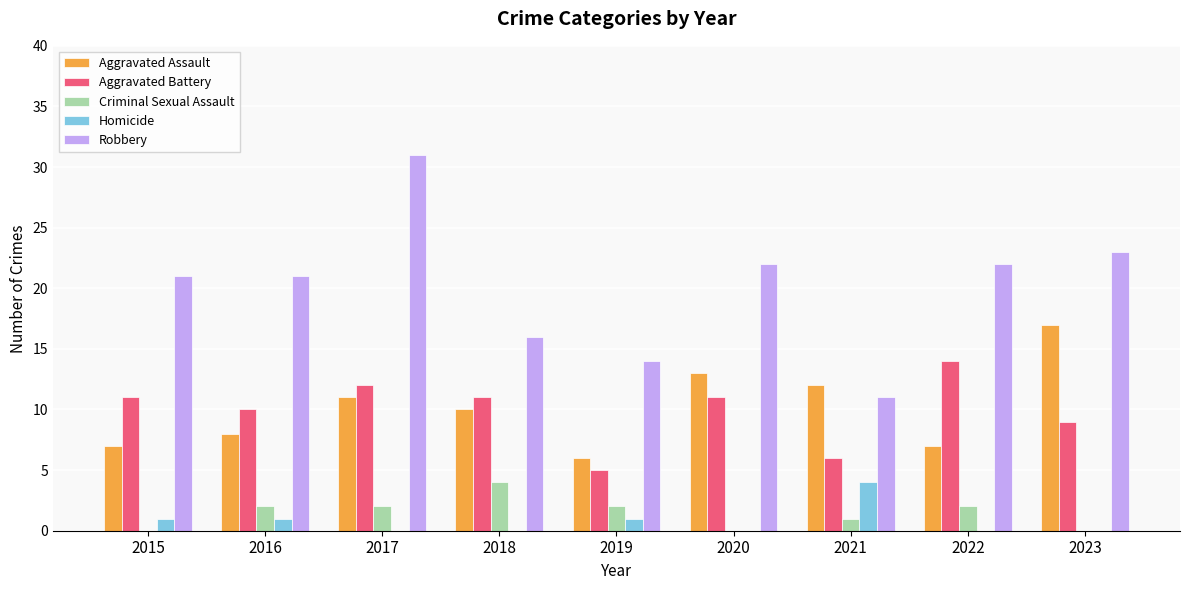

Which series has the largest total across all categories?

Robbery